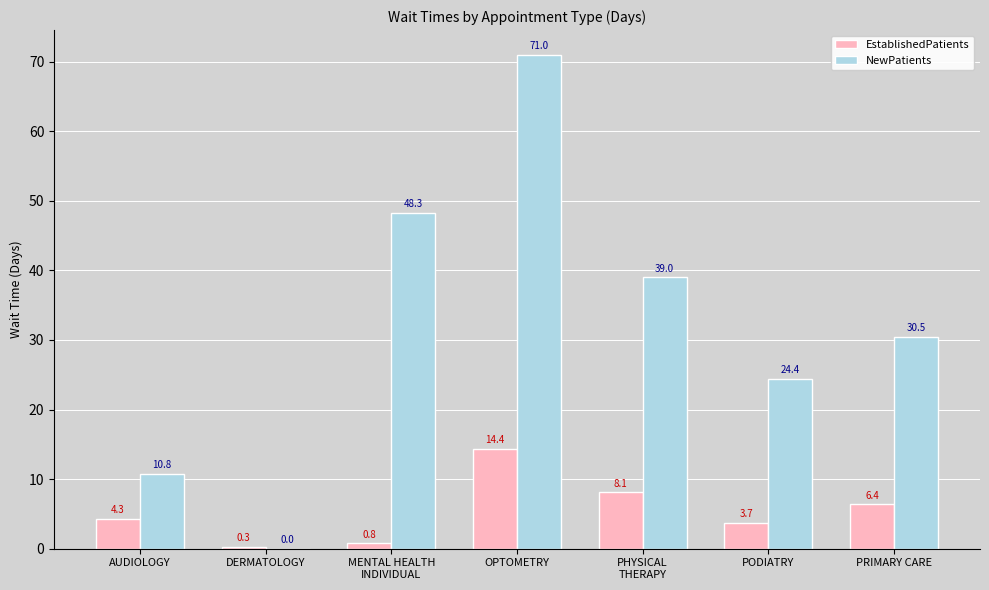

At which category is the sum across all series the highest?

OPTOMETRY